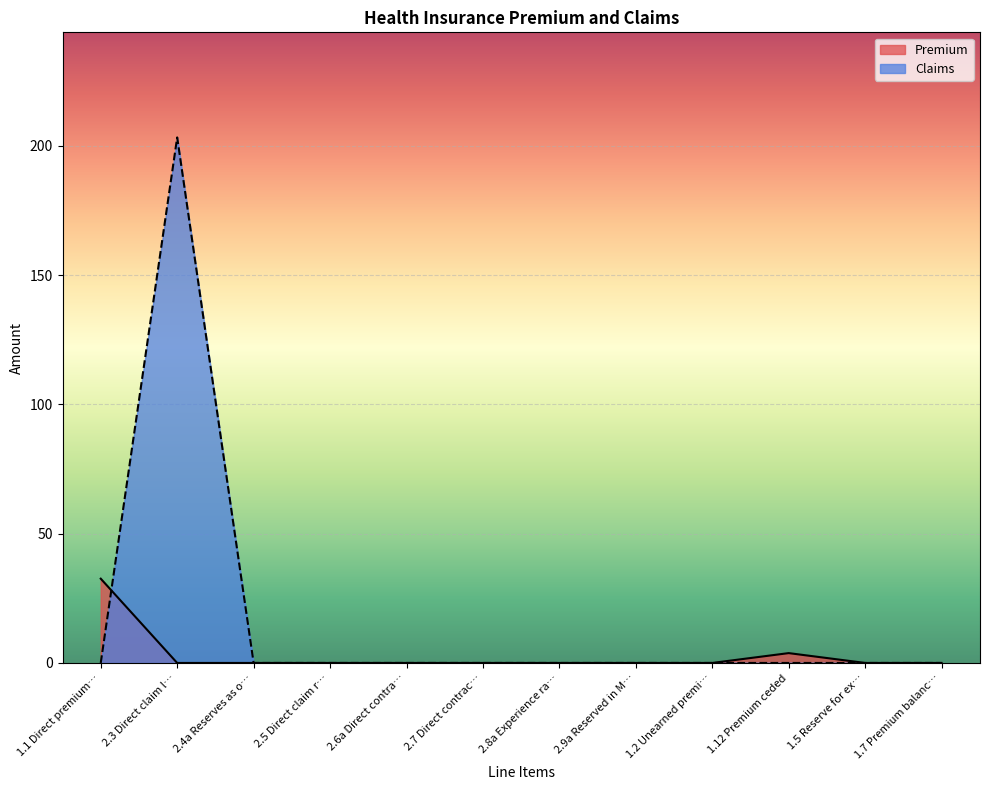

What is the difference between the second highest and second lowest values in the Premium series?

3.8